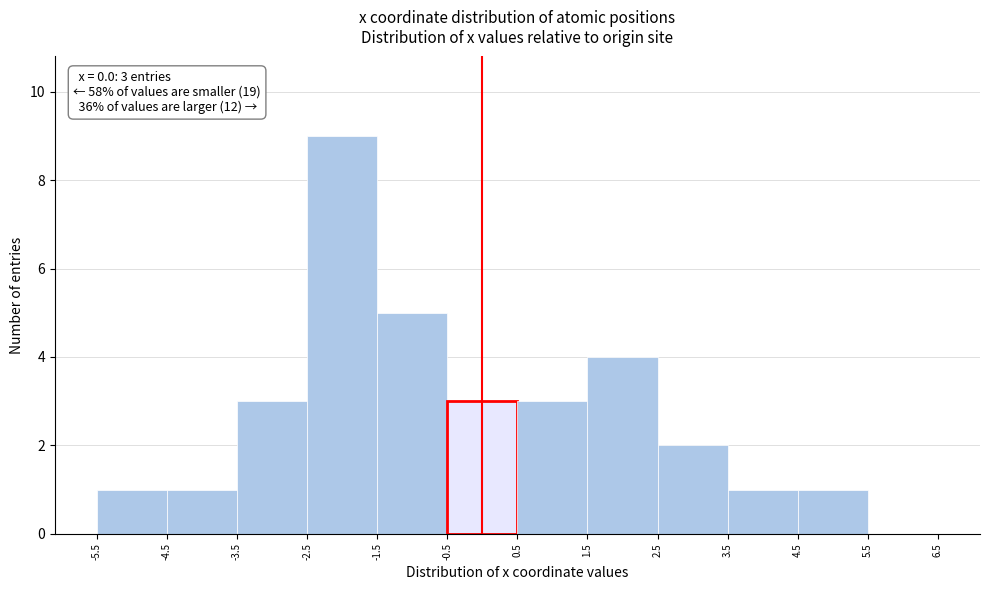

Which range on the x-axis has the tallest bar?

-2.5 to -1.5